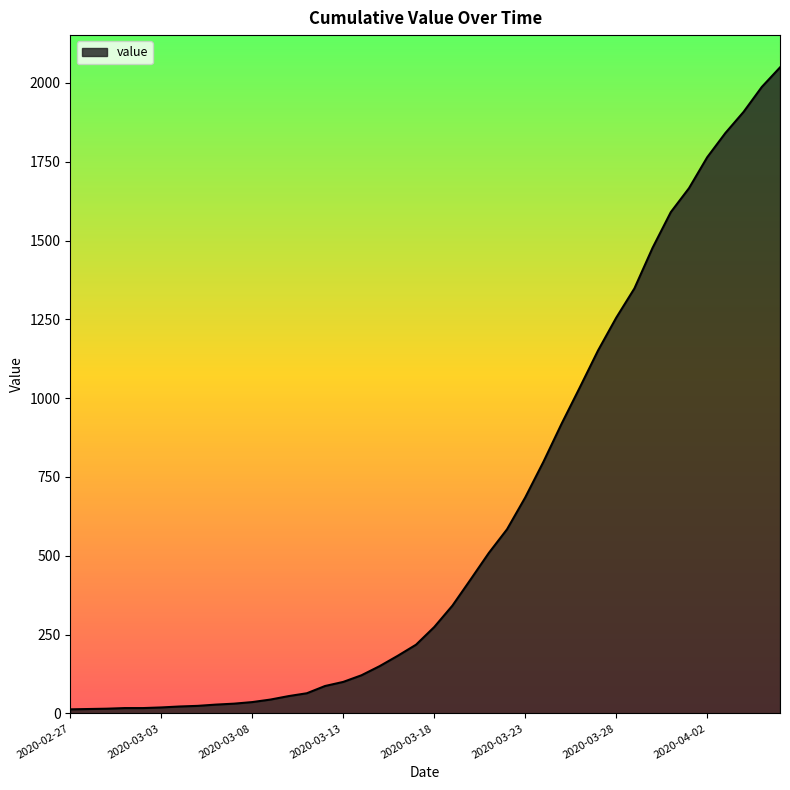

What is the greatest value displayed?

2049